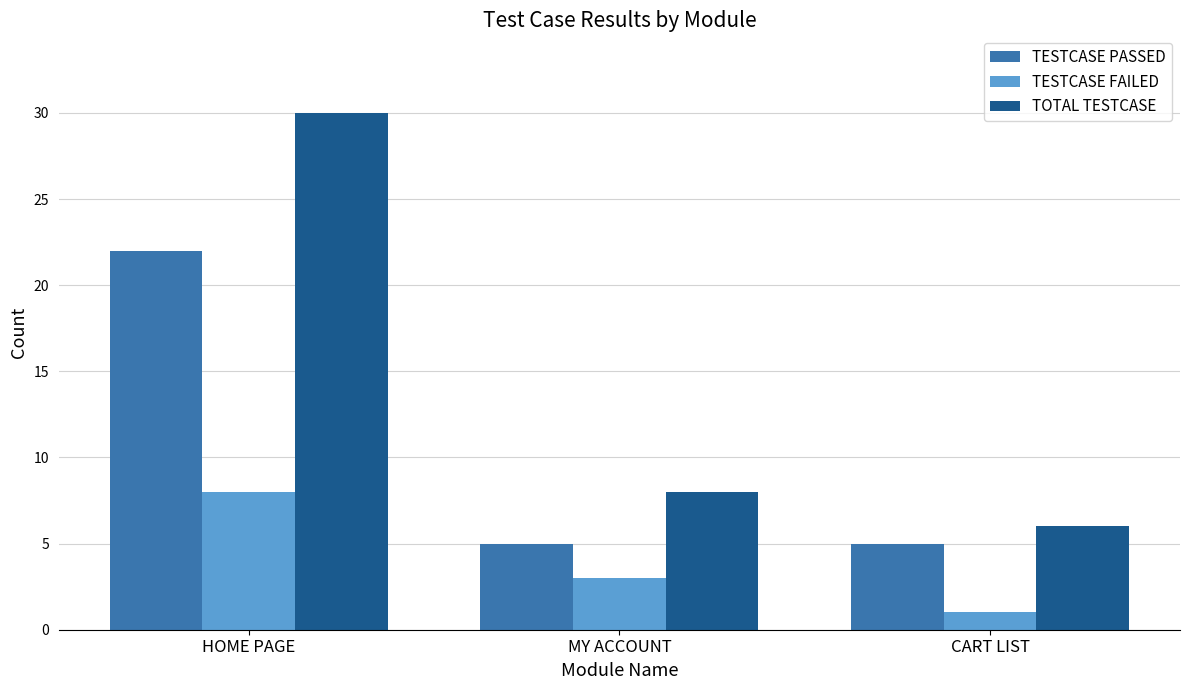

What are all the series names shown in the legend?

TESTCASE PASSED, TESTCASE FAILED, TOTAL TESTCASE